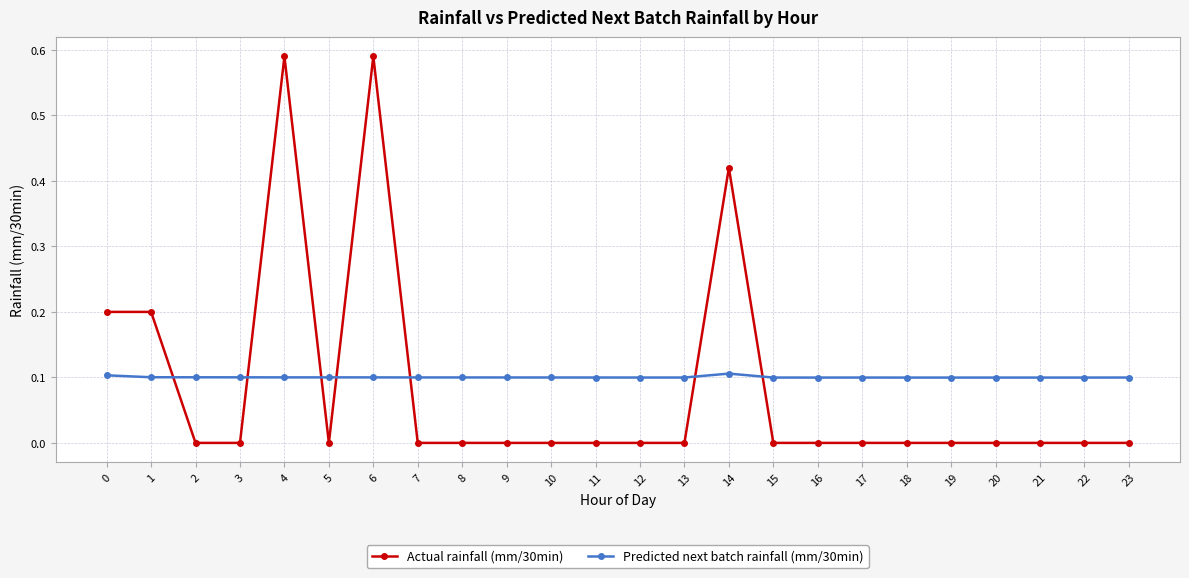

What is the lowest value of the Predicted next batch rainfall (mm/30min) series?

0.1